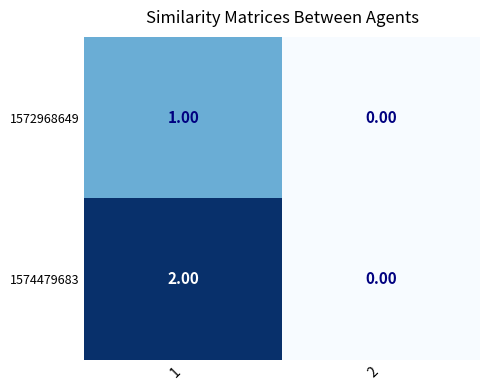

Which series has the largest range (max minus min)?

1574479683